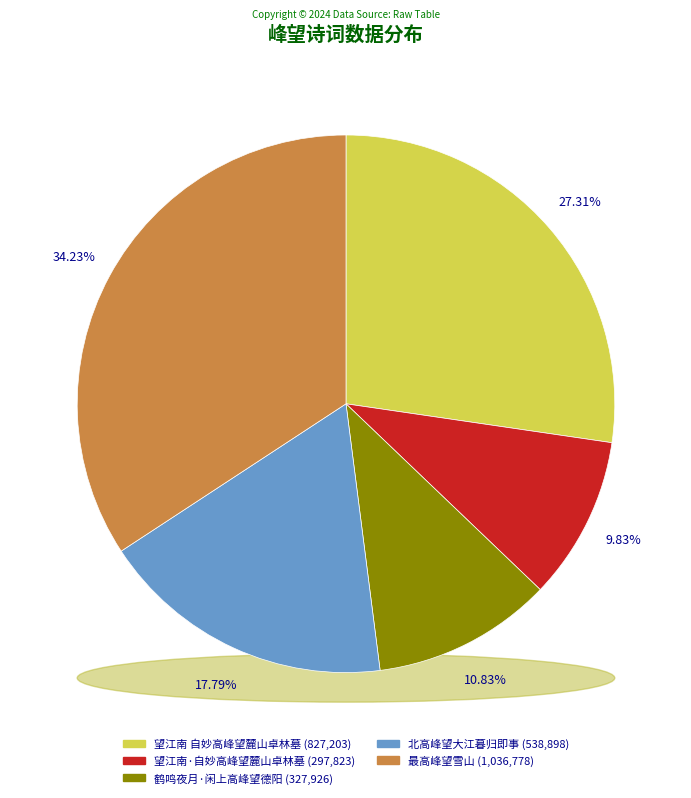

Rank the categories by value from lowest to highest.

望江南·自妙高峰望麓山卓林墓, 鹤鸣夜月·闲上高峰望德阳, 北高峰望大江暮归即事, 望江南 自妙高峰望麓山卓林墓, 最高峰望雪山